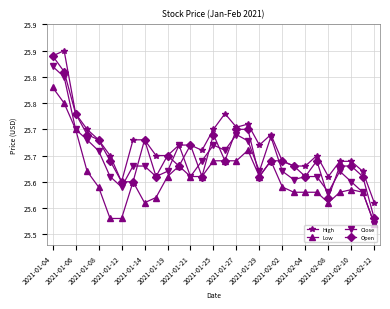

What is the average value of the High series?

25.7